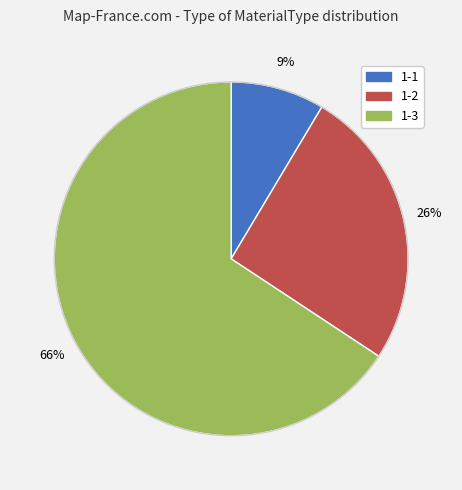

What is the majority slice?

1-3